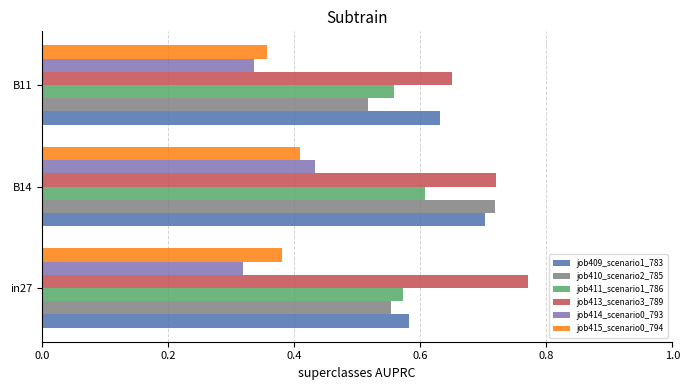

How many series are shown in this chart?

6